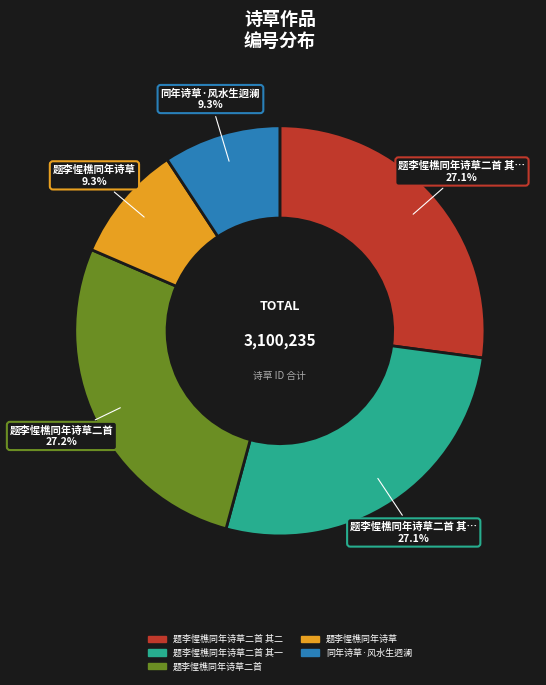

Does any single category account for the majority?

No